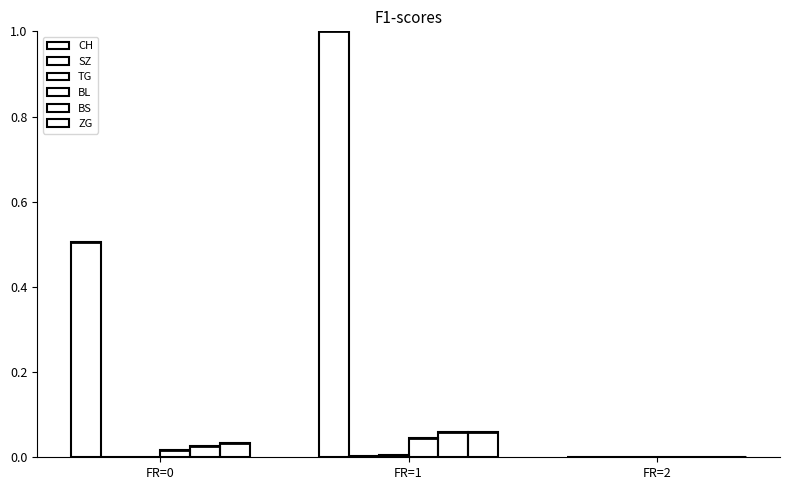

At which category is the sum across all series the highest?

FR=1